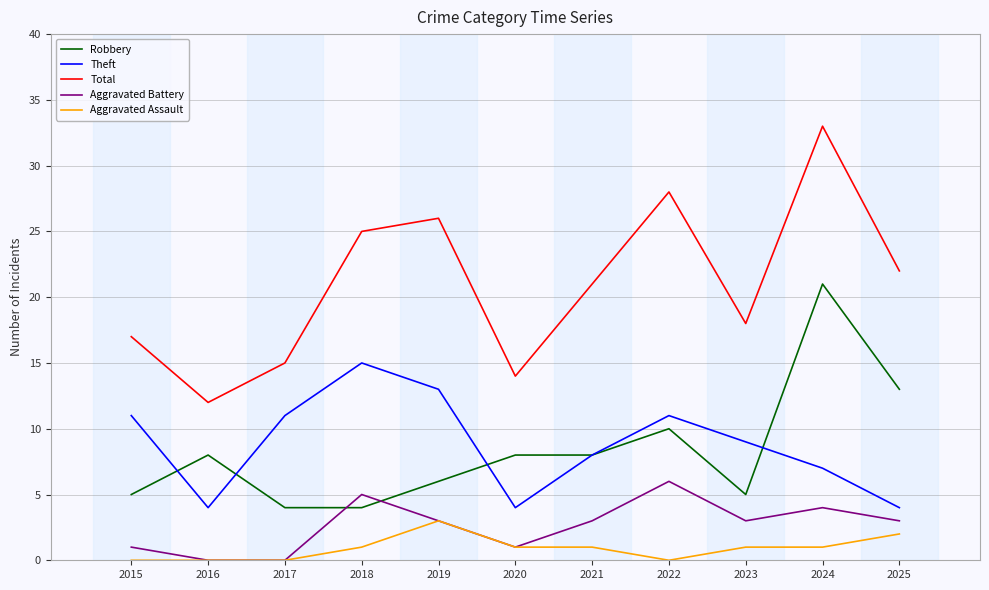

What is the spread (max minus min) of values at 2019?

23